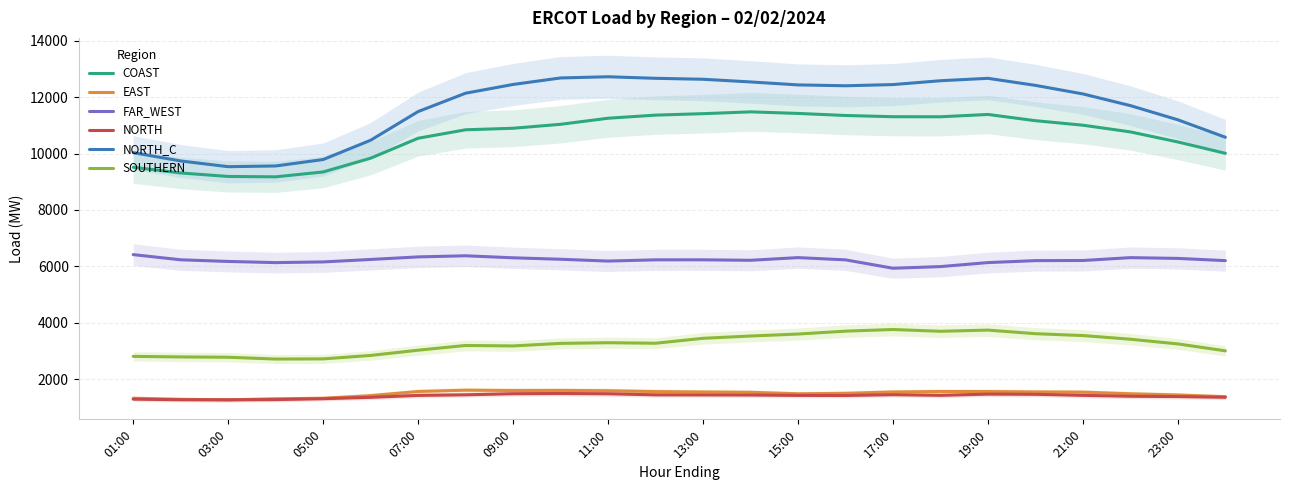

What is the total value across all series at 19?

36401.6